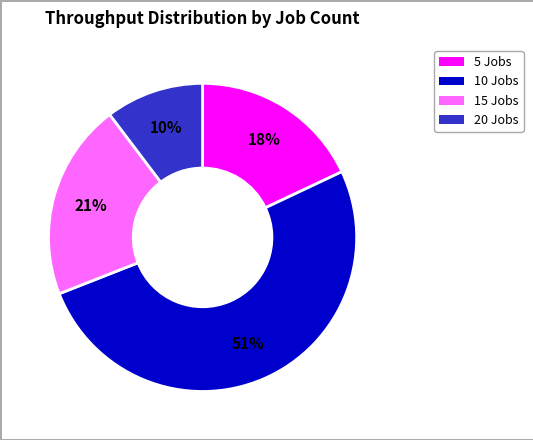

To the nearest percent, what is the difference between the largest and smallest slice percentages?

41%